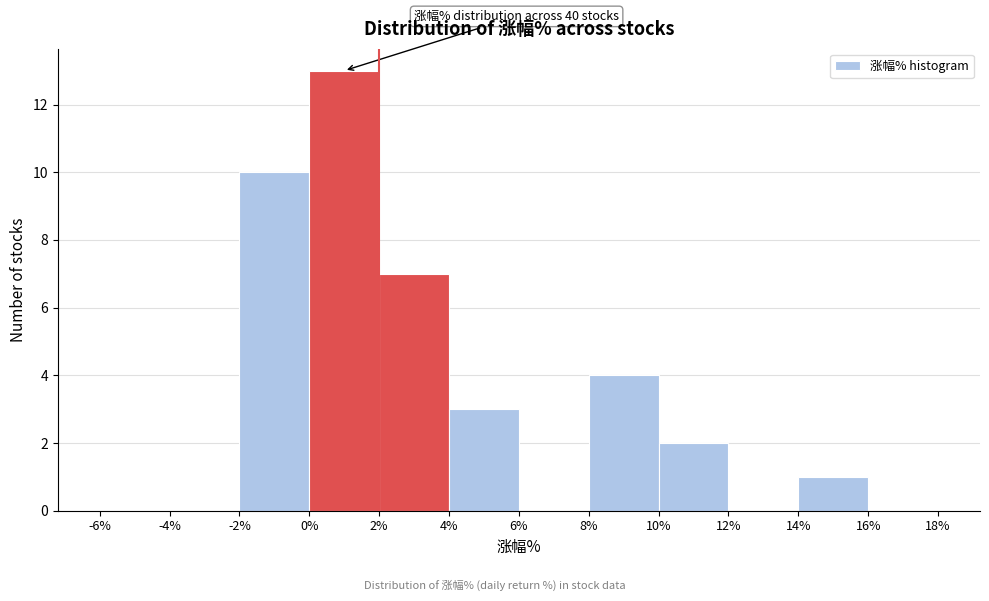

Which range on the x-axis has the tallest bar?

0% to 2%